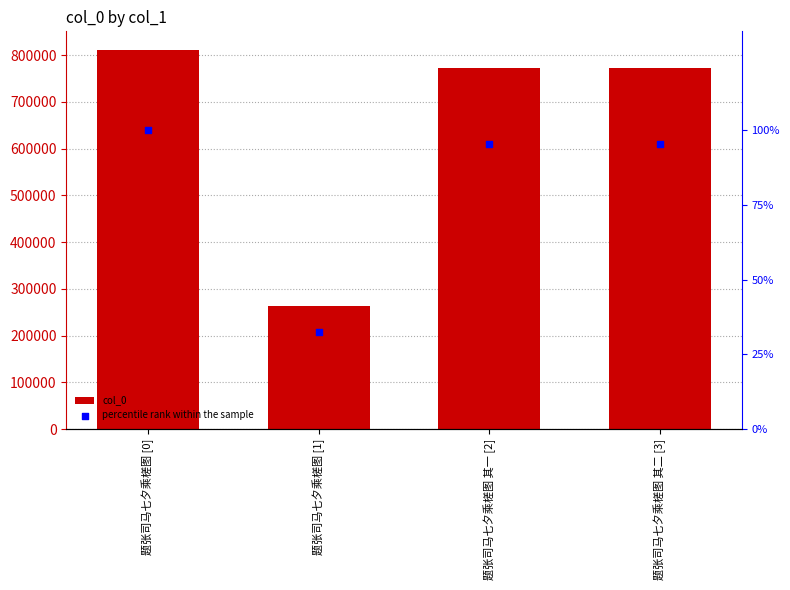

Which series reaches the maximum Y coordinate?

col_0